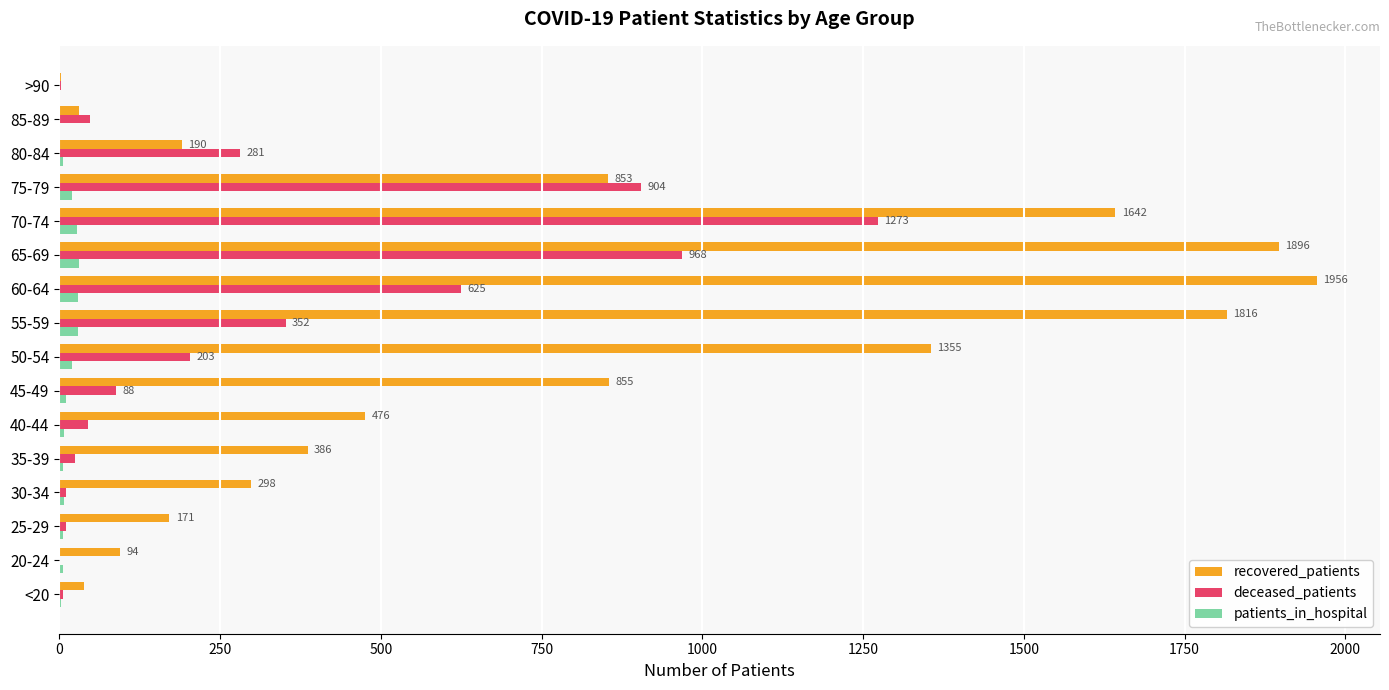

Which category has the highest value across all series?

60-64